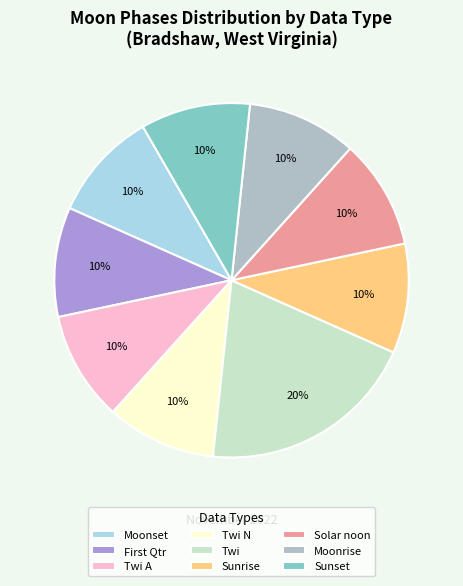

Which slice is the largest?

Twi